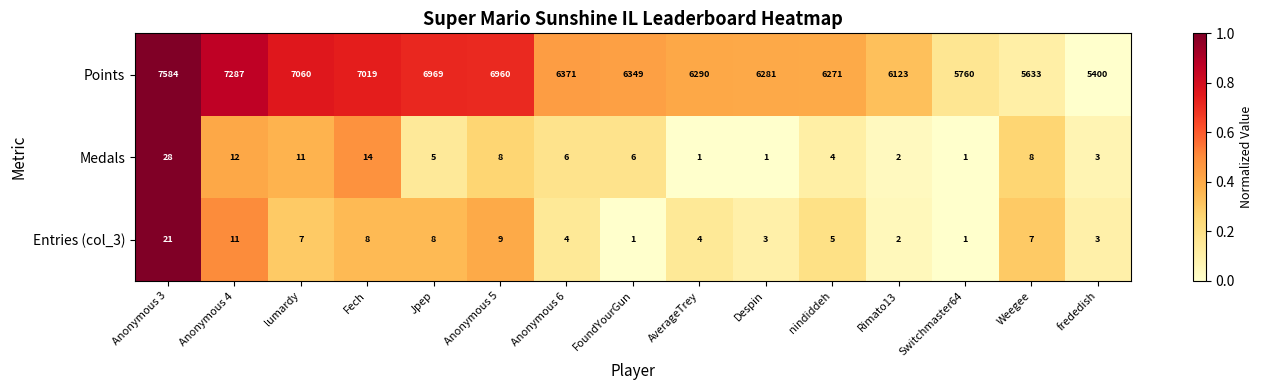

At which label is Entries (col_3) closest to 11?

Anonymous 4